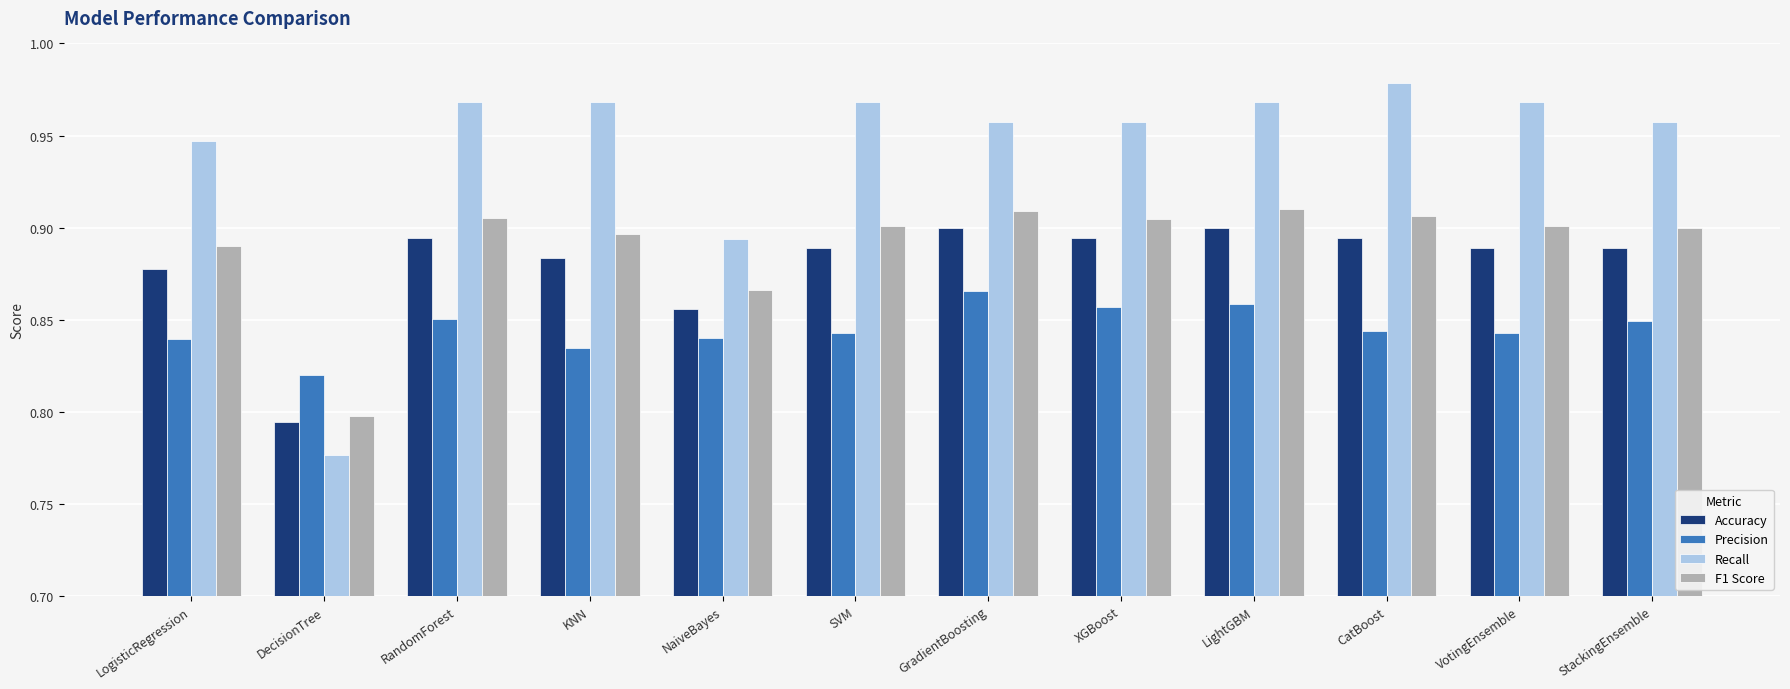

The value of Accuracy at KNN is 0.3. True or false?

False